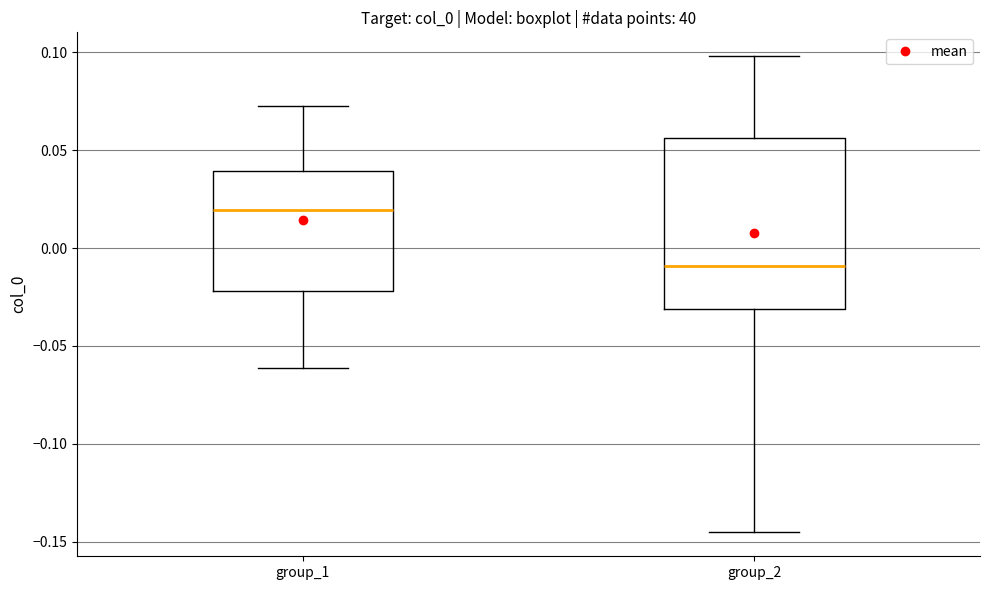

Which box's median line is the highest?

group_1